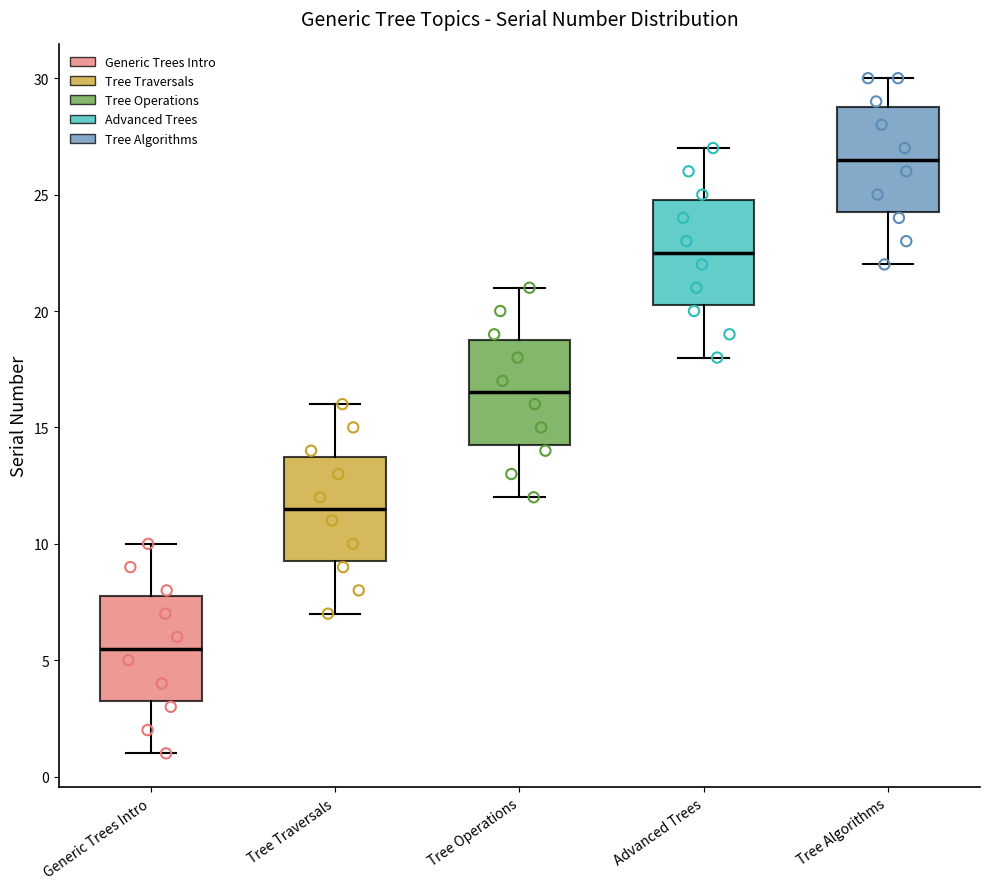

Reading left to right, read every box against the y-axis: the position of its median line, the range the box covers, and the ends of its whiskers. The values are not printed on the chart, so give them approximately, as read against the axis.

Generic Trees Intro: median 5.5, box 3.5 to 8.0, whiskers 1.0 to 10.0
Tree Traversals: median 11.5, box 9.5 to 14.0, whiskers 7.0 to 16.0
Tree Operations: median 16.5, box 14.5 to 19.0, whiskers 12.0 to 21.0
Advanced Trees: median 22.5, box 20.5 to 25.0, whiskers 18.0 to 27.0
Tree Algorithms: median 26.5, box 24.5 to 29.0, whiskers 22.0 to 30.0